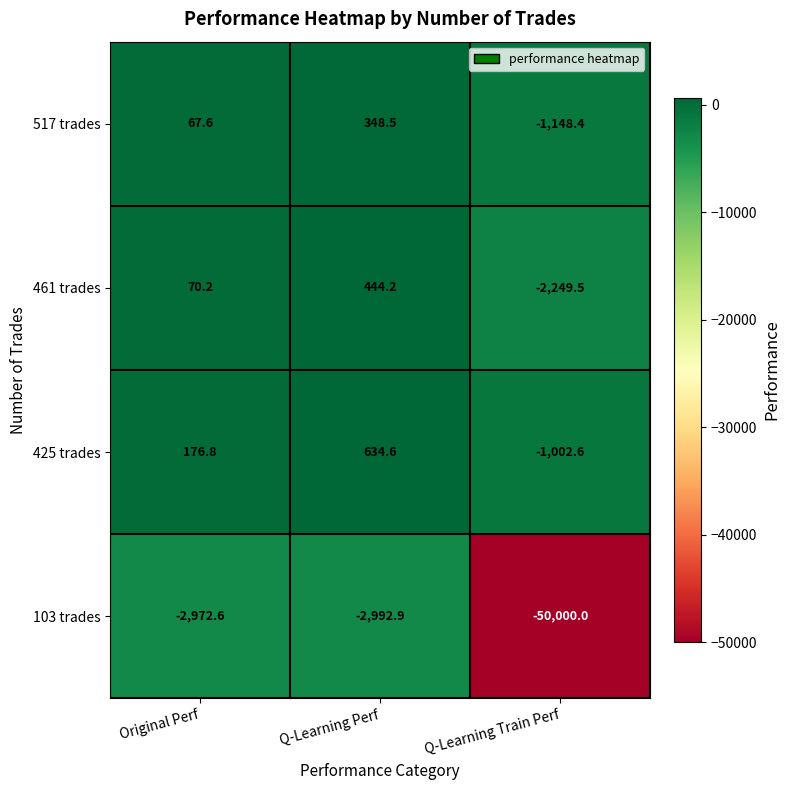

How many categories are shown in the chart?

3